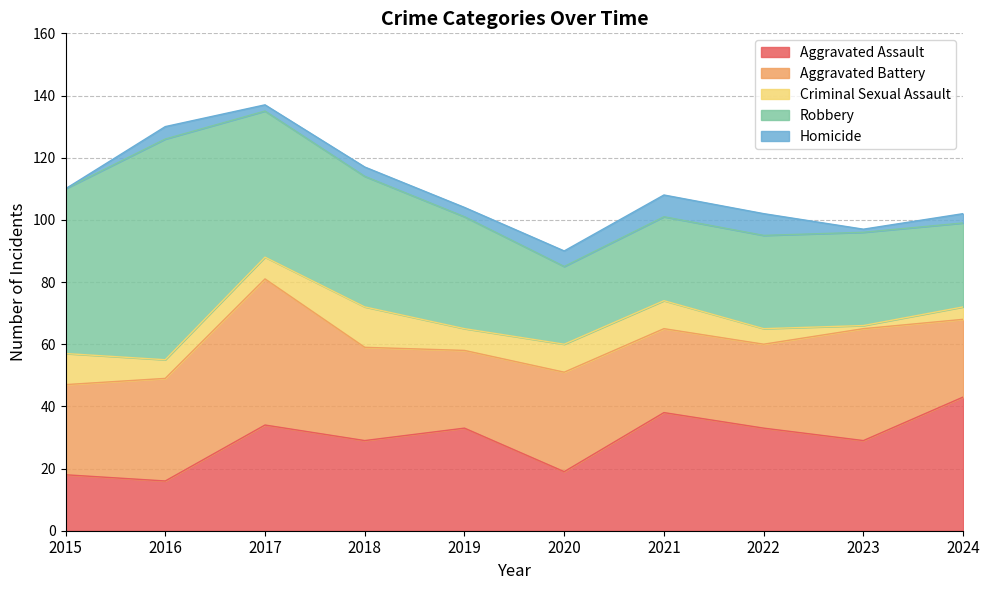

Does the chart display data point markers on the line(s)?

No